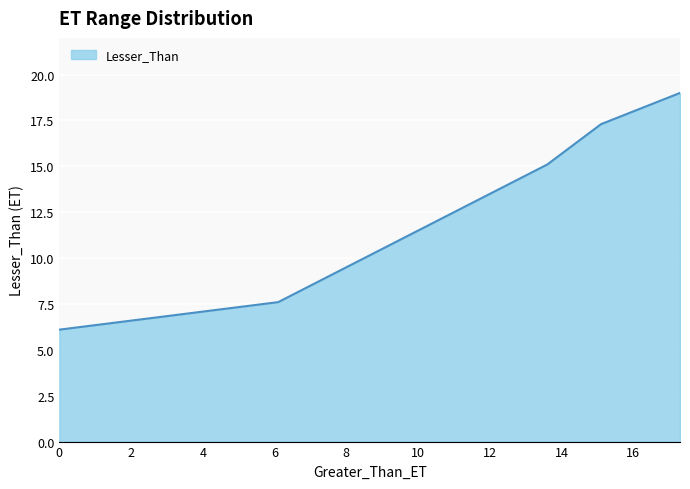

What is the difference between the maximum and minimum values?

12.9